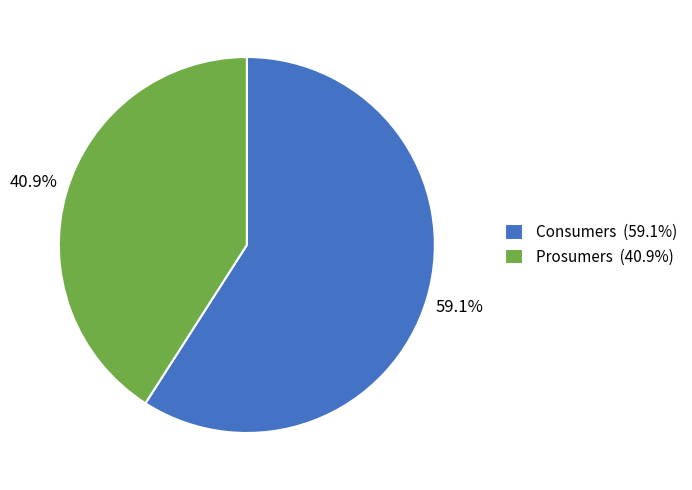

Does Prosumers represent more than half of the total?

No